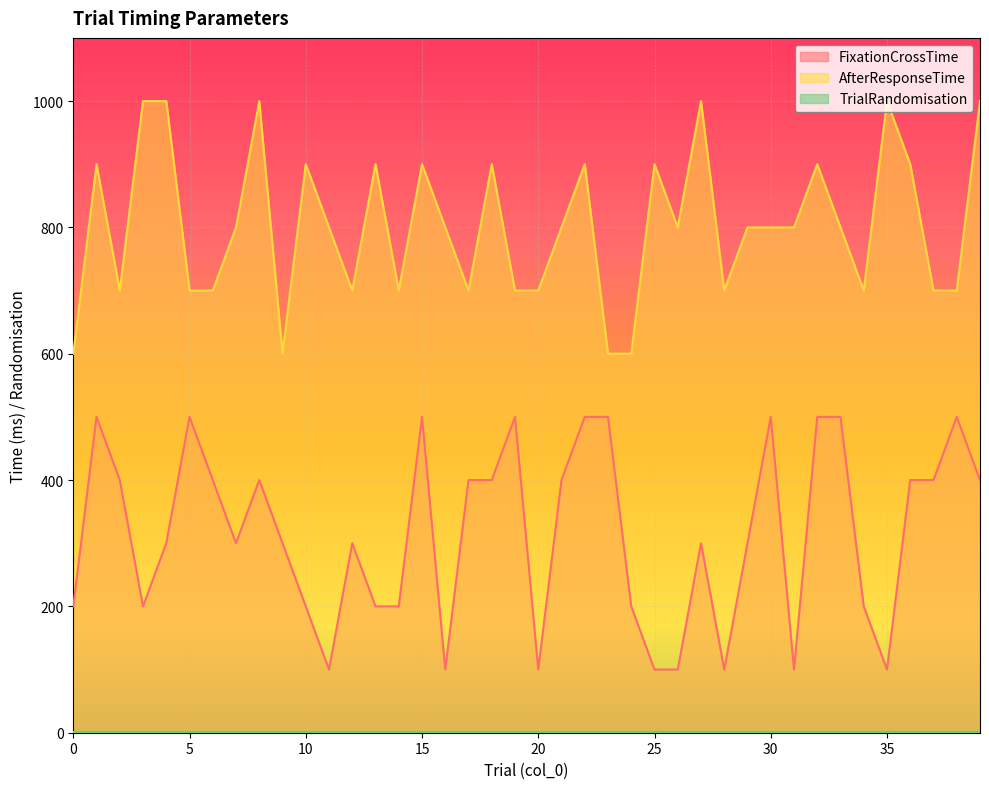

How many categories are shown in the chart?

40